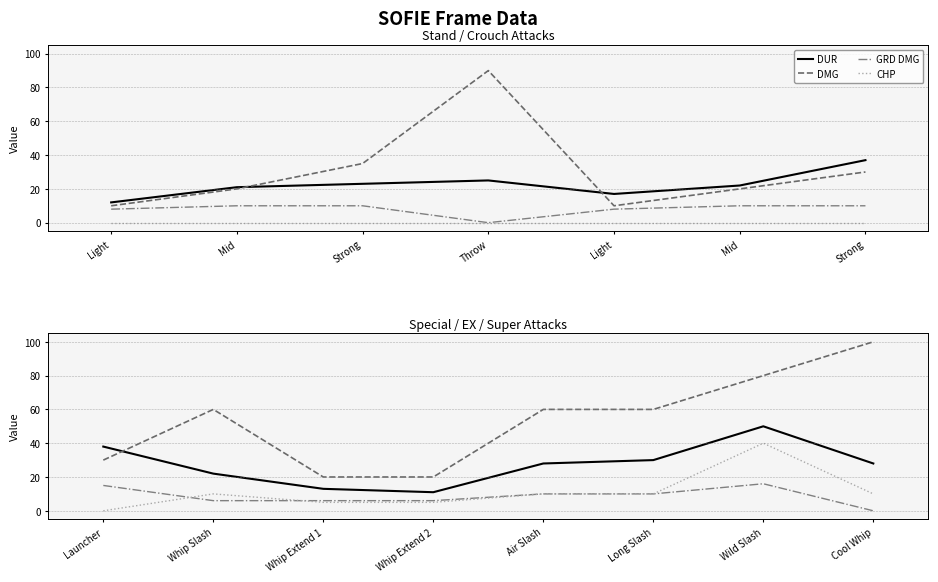

What is the average value of the DMG series?

54